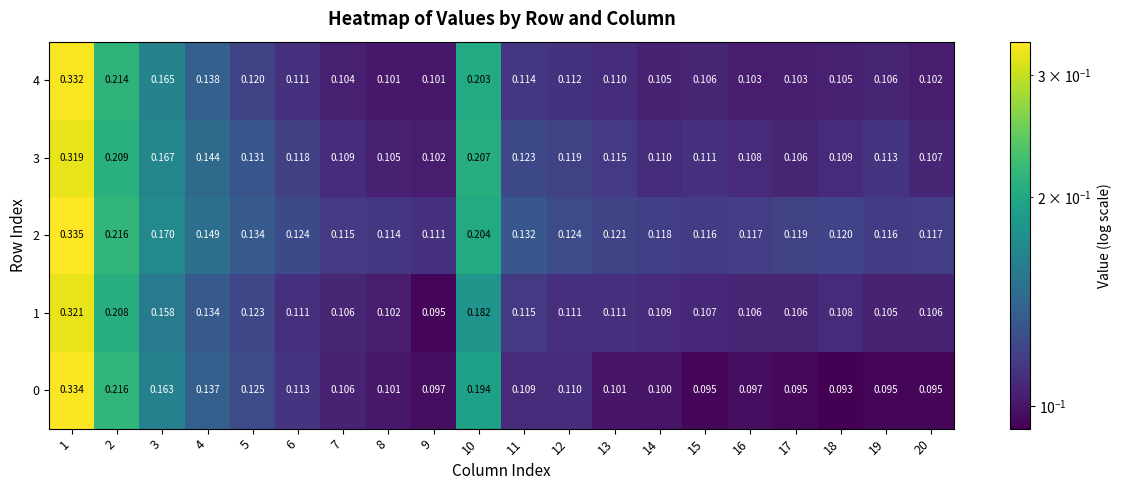

At which category is the sum across all series the highest?

1